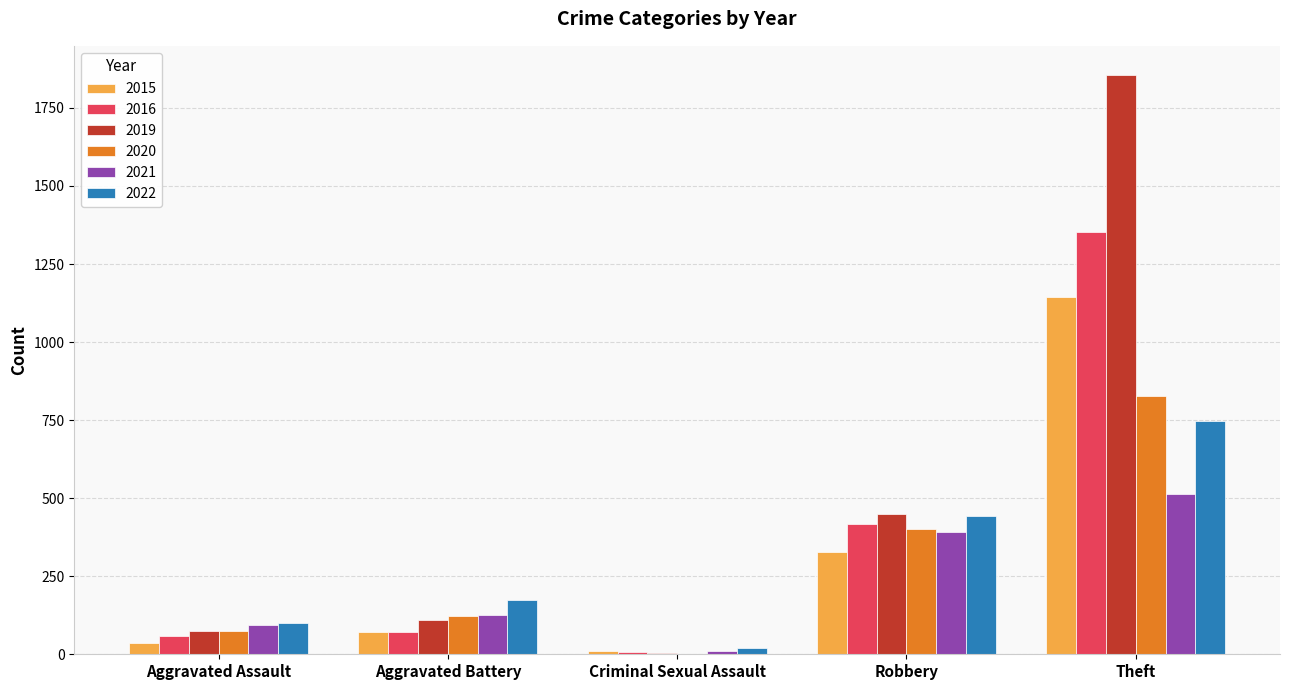

What is the sum of all 2021 values?

1136